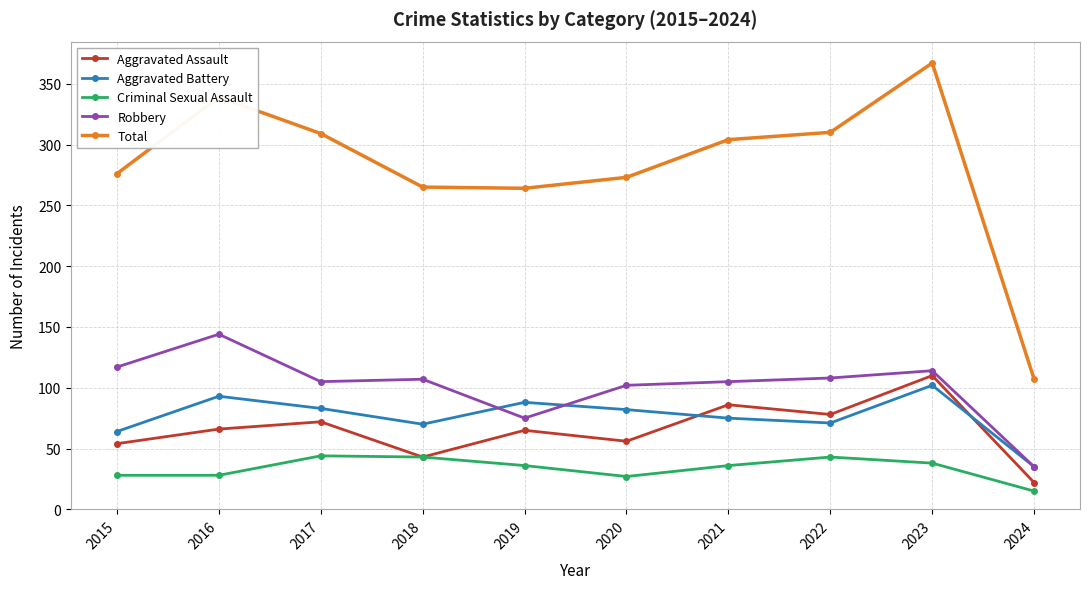

What is the total value across all series at 2017?

613